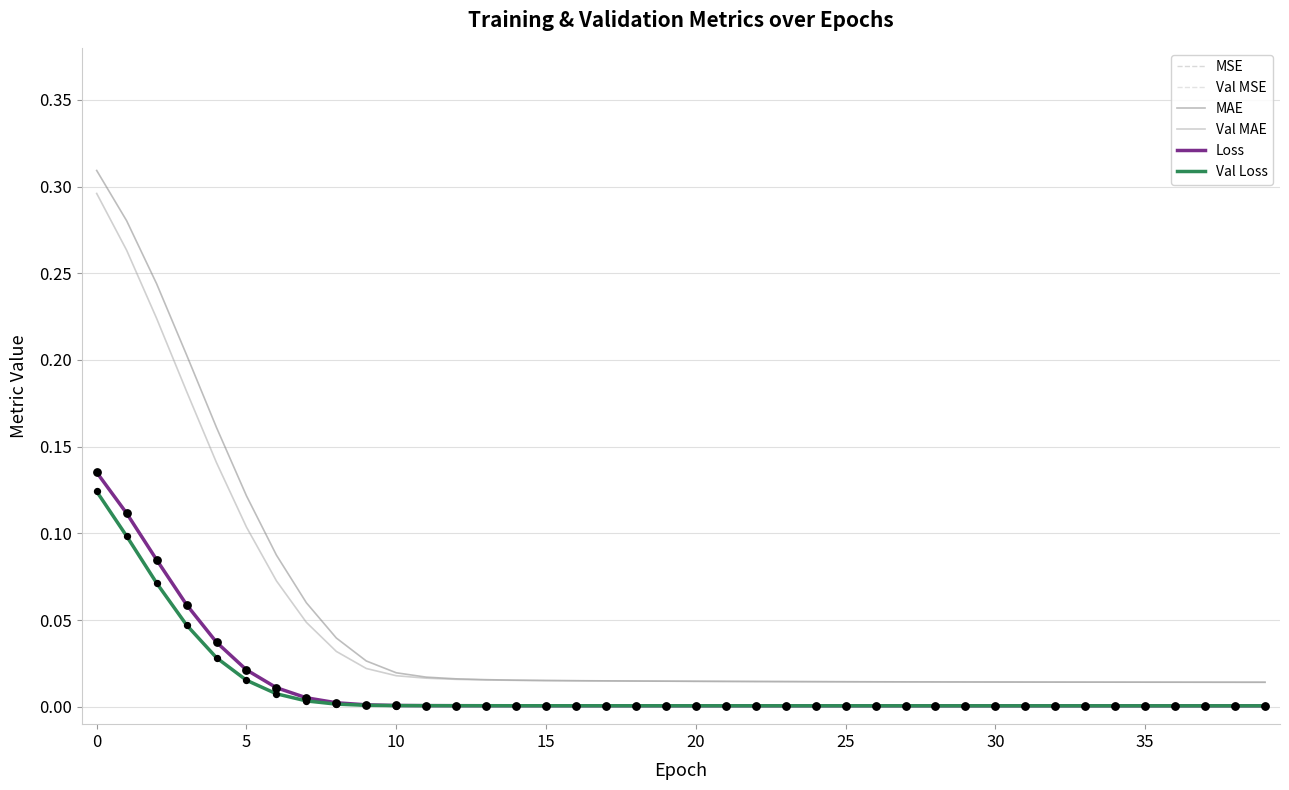

Which series has the largest total across all categories?

MAE